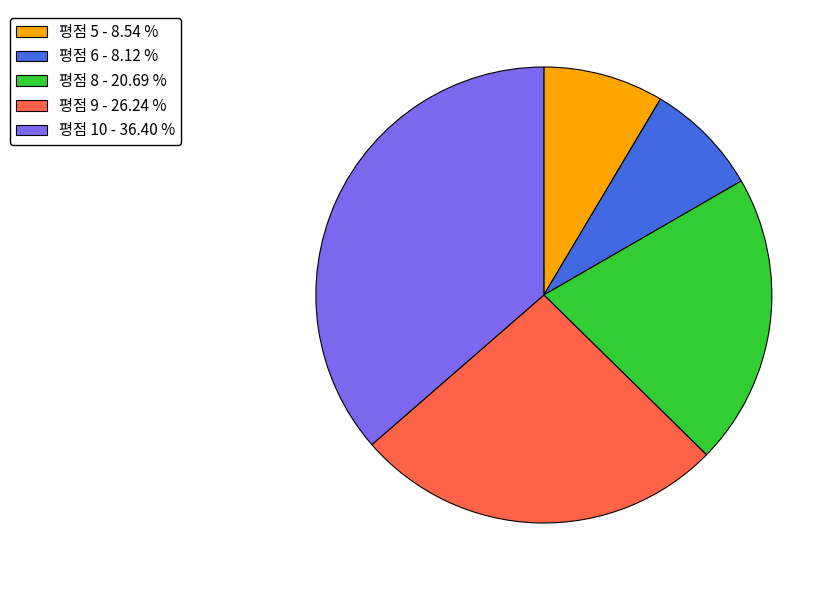

Between 평점 5 - 8.54 % and 평점 9 - 26.24 %, which is larger?

평점 9 - 26.24 %